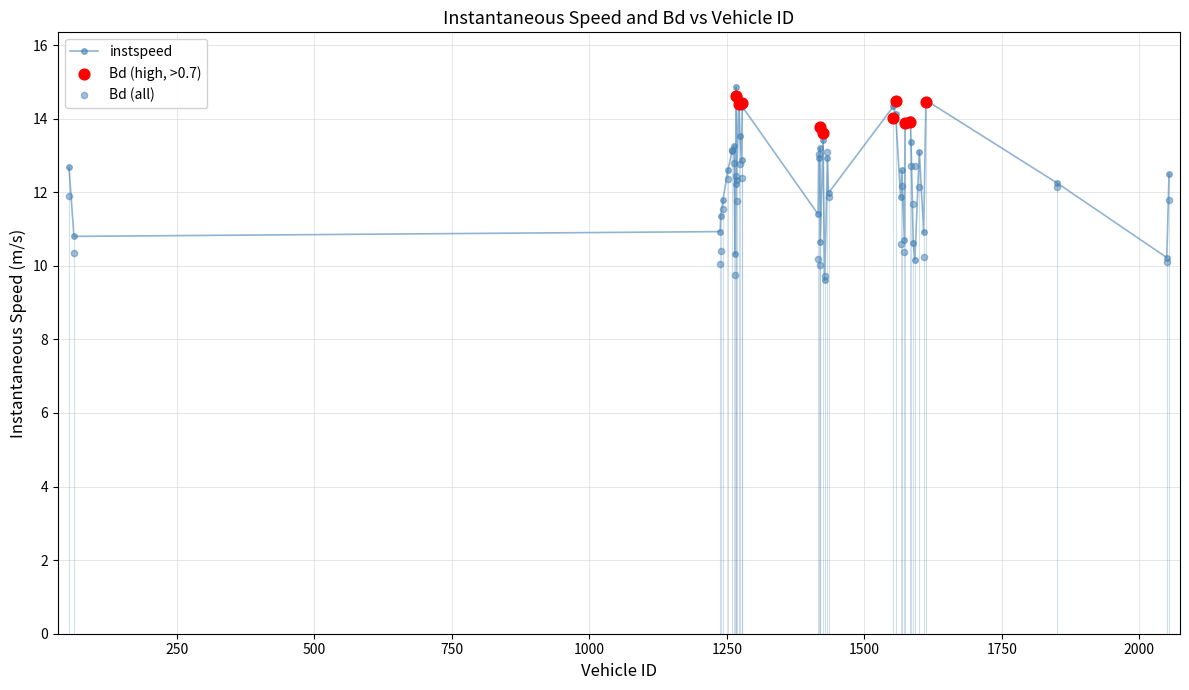

Which series has the largest total across all categories?

instspeed